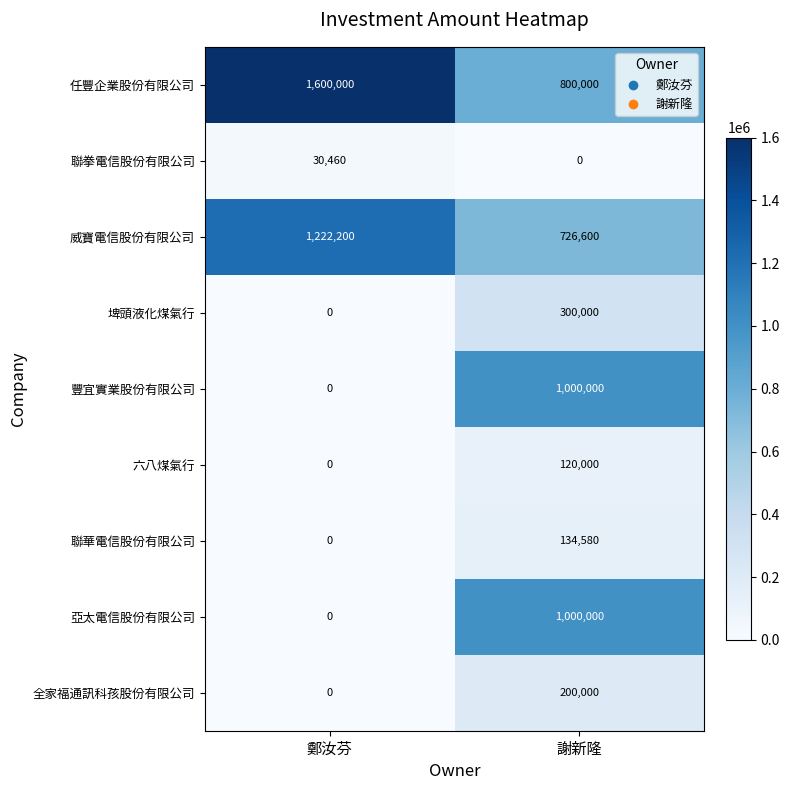

At how many categories does at least one series exceed 1496449?

1